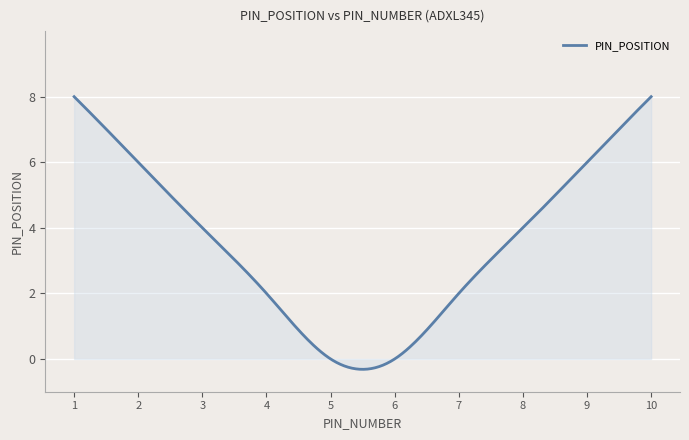

What is the difference between the maximum and minimum values?

8.3